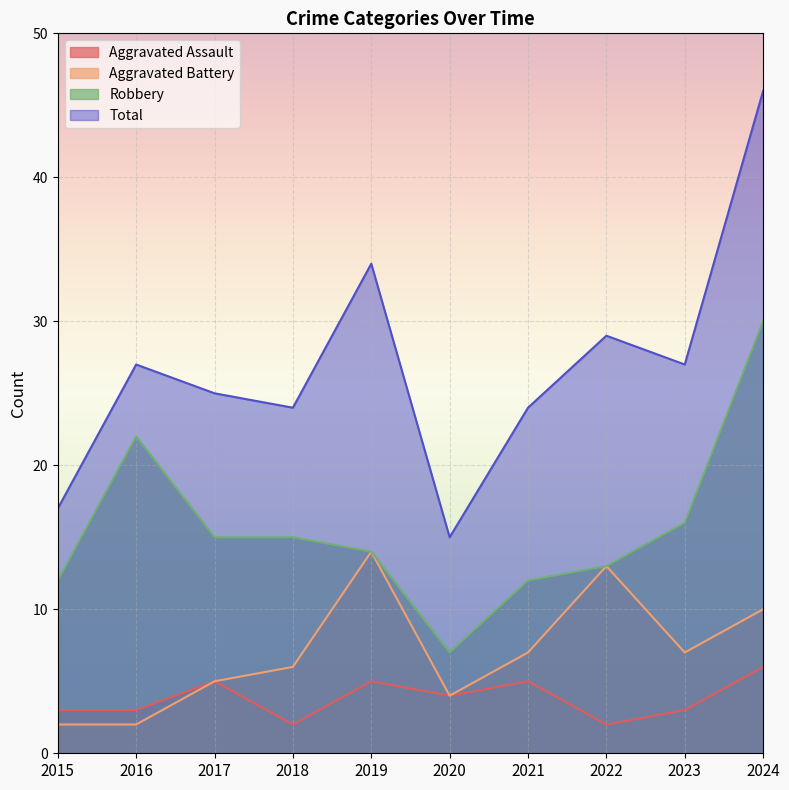

What is the difference between the Aggravated Assault values at 2016 and 2020?

1